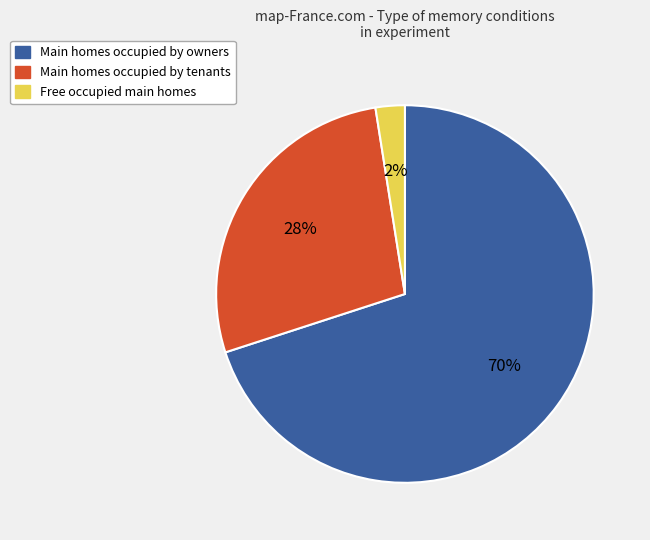

To the nearest percent, what is the average slice percentage?

33%